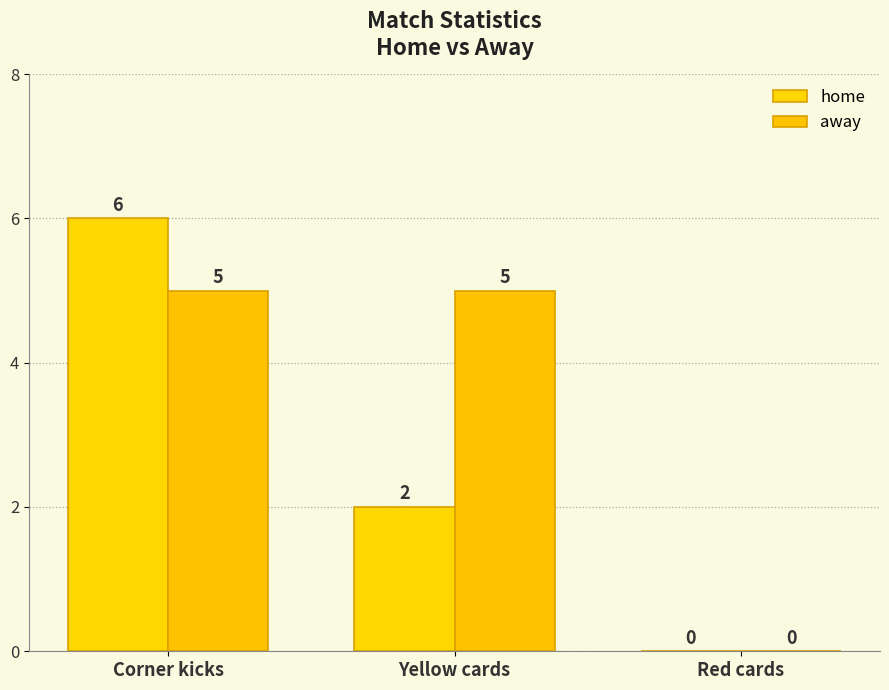

At which label is home closest to 3?

Yellow cards